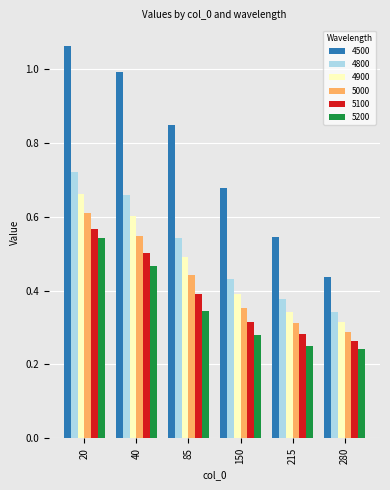

How many bars are there in each group?

6